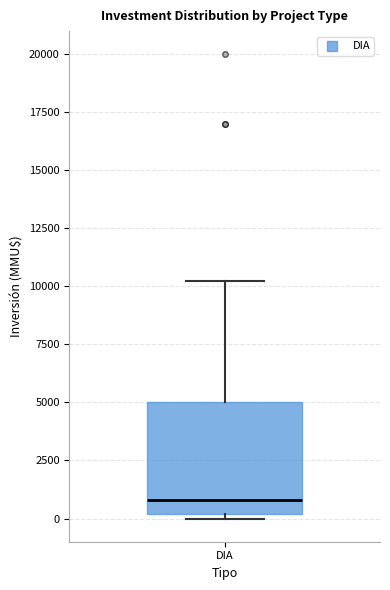

Transcribe this box plot: give where the median line is, the range the box spans, and where the two whiskers end, as read against the y-axis. The values are not printed on the chart, so give them approximately, as read against the axis.

median 1000, box 0 to 5000, whiskers 0 (just below the box's lower edge) to 10000